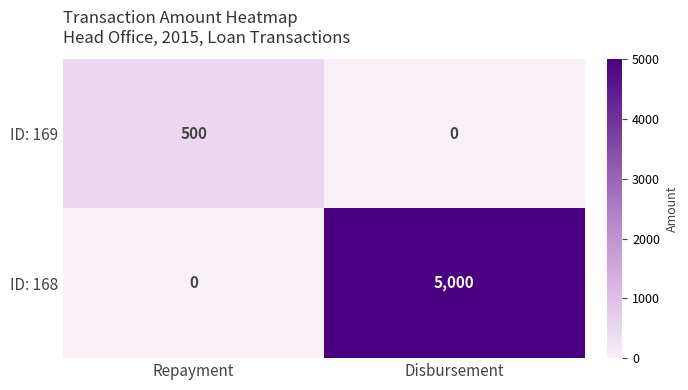

What is the difference between the maximum and minimum values in the ID: 169 series?

500